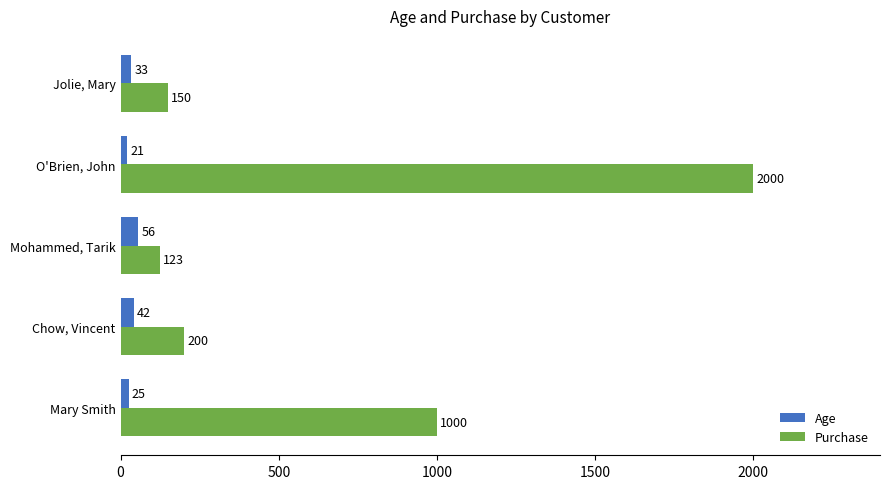

Count the number of data series in this chart.

2